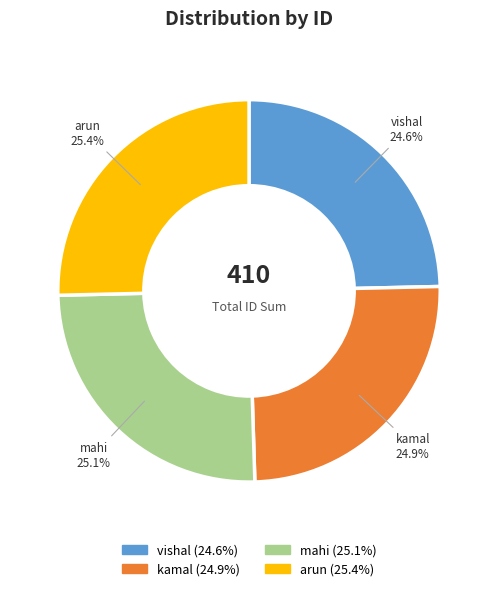

How many segments does this pie chart have?

4